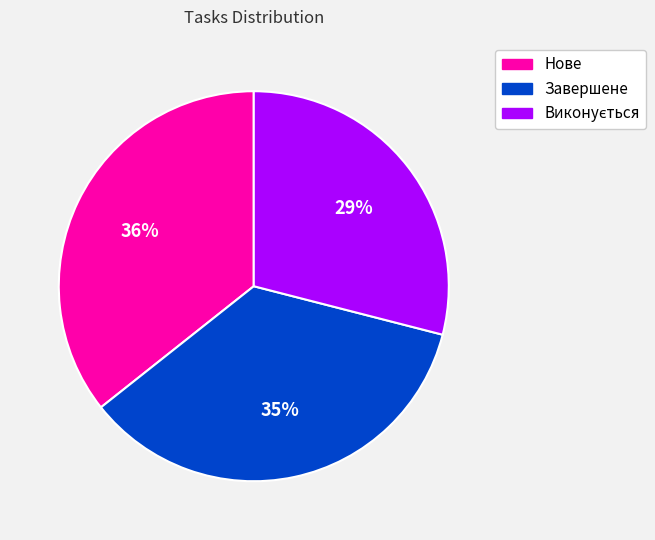

True or false: Нове accounts for 26% of the total.

False